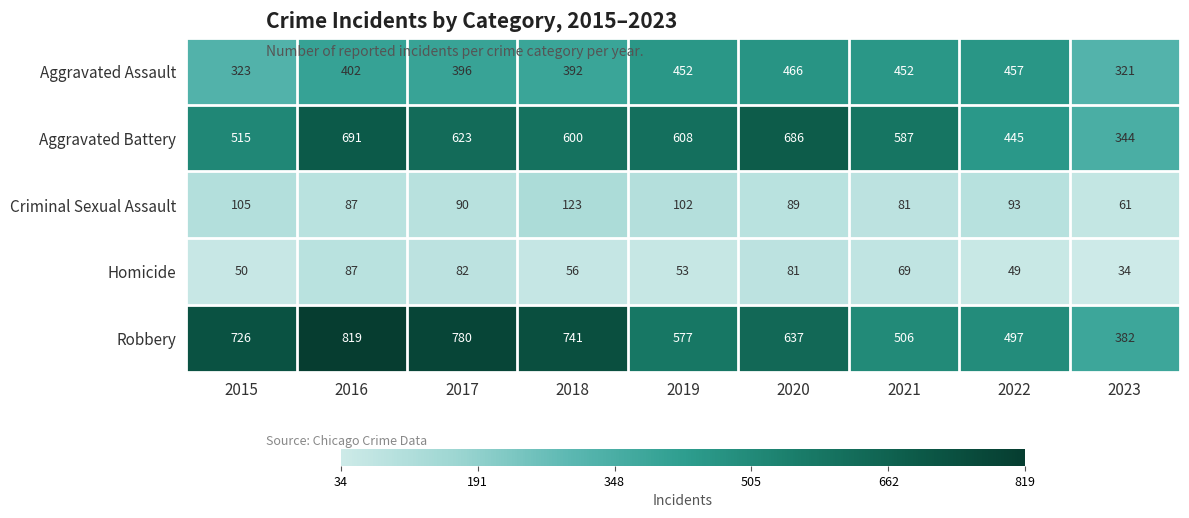

The value of Homicide at 2016 is 87. True or false?

True